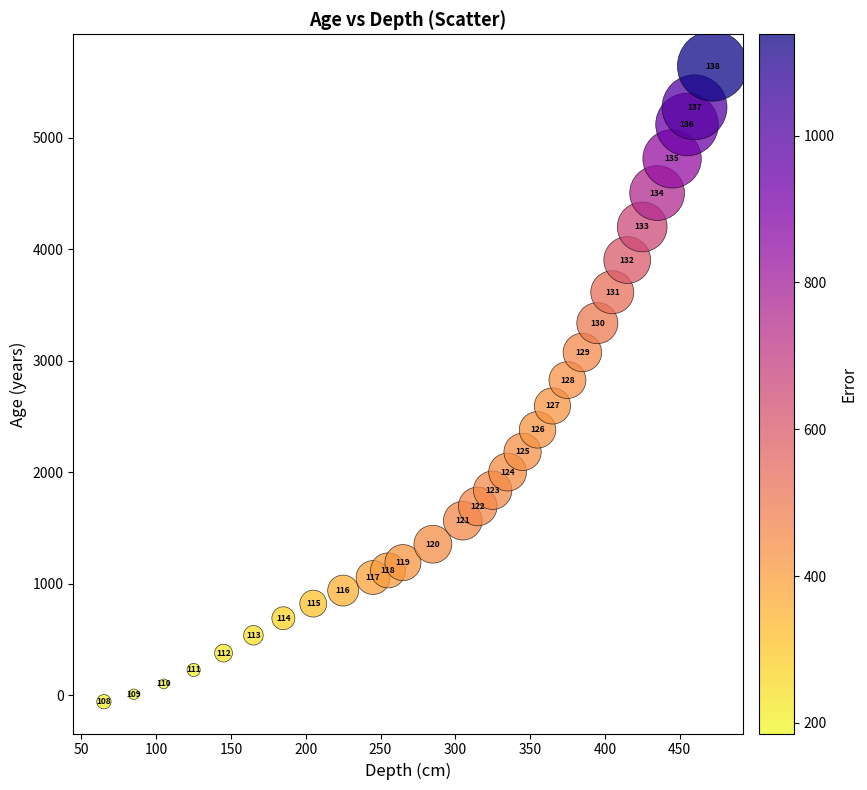

What Y value in the scatter plot is closest to 2793?

2827